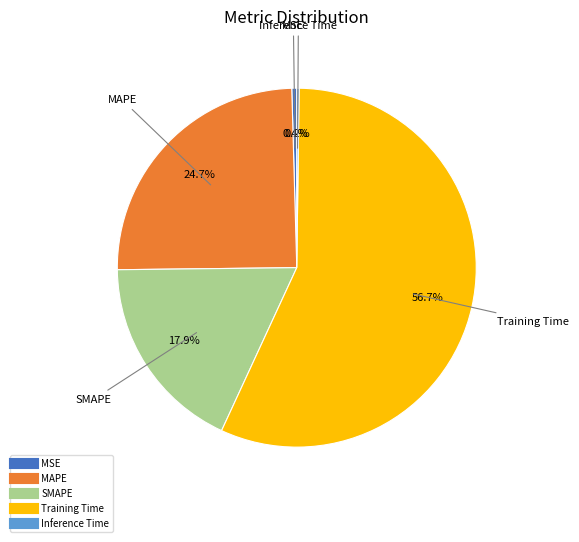

Combined, do Training Time and SMAPE account for over 50%?

Yes